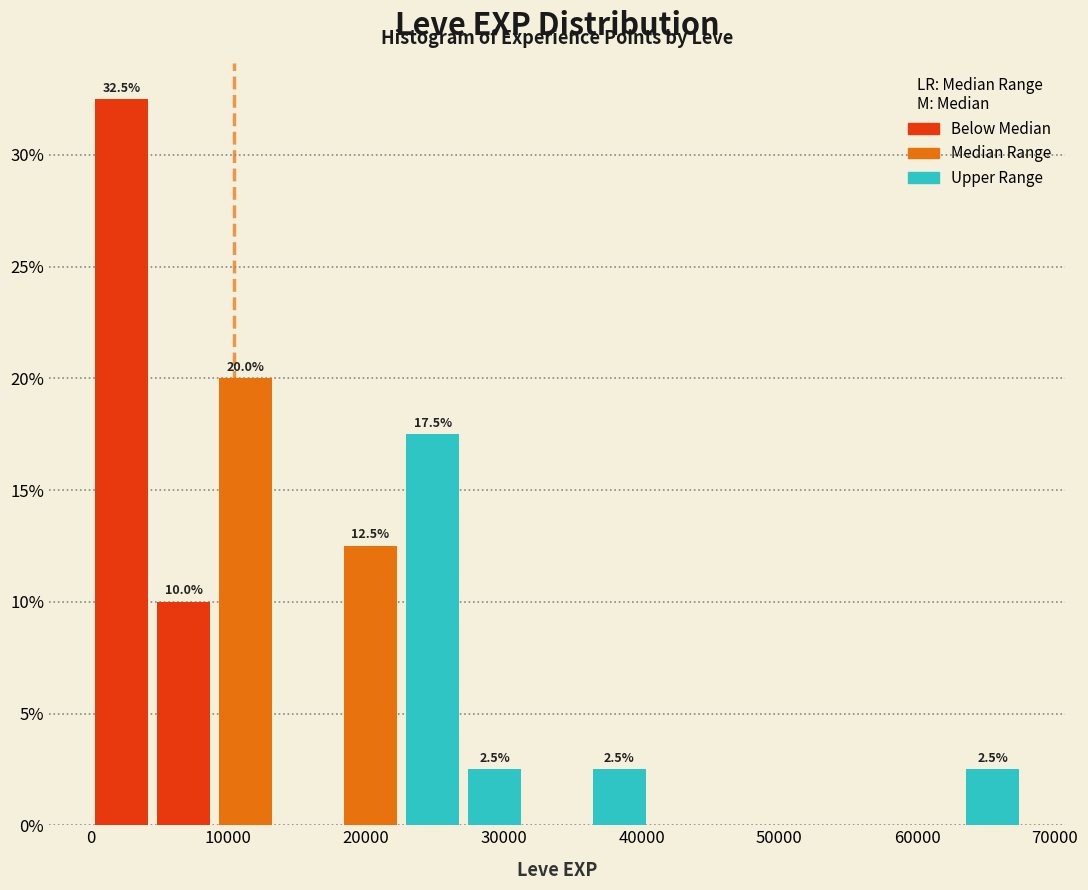

Which range on the x-axis has the tallest bar?

0 to 5000